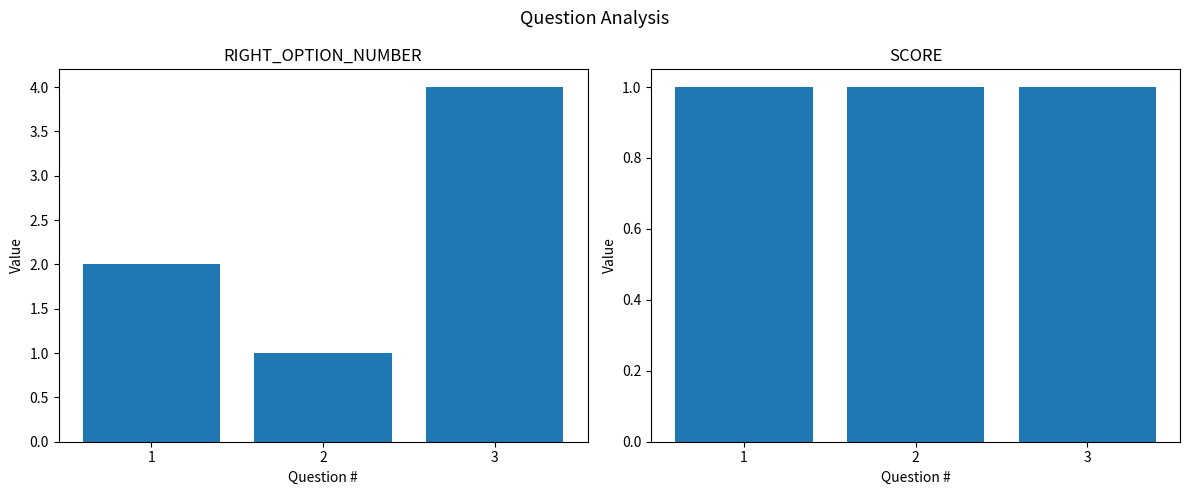

Which category has the highest value in the RIGHT_OPTION_NUMBER series?

3